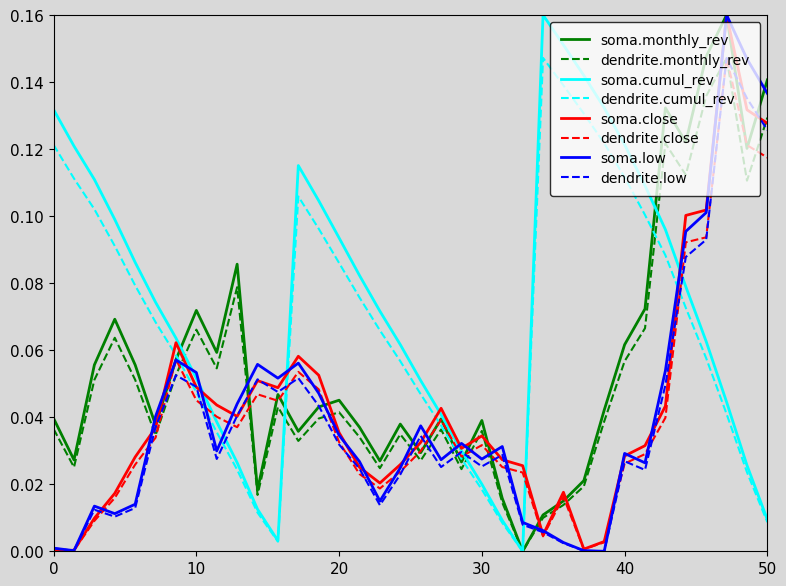

How many times do dendrite.monthly_rev and soma.low cross each other?

11